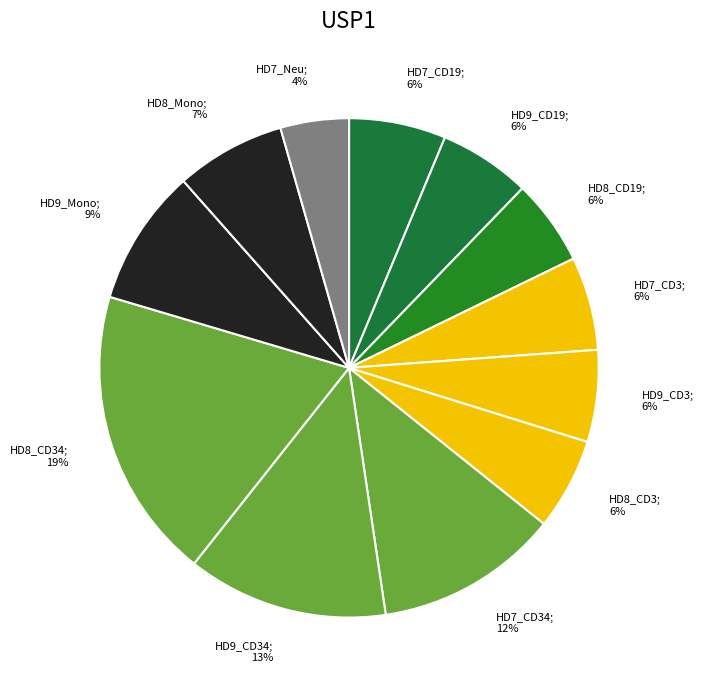

What is the largest slice in the pie chart?

HD8_CD34; 19%